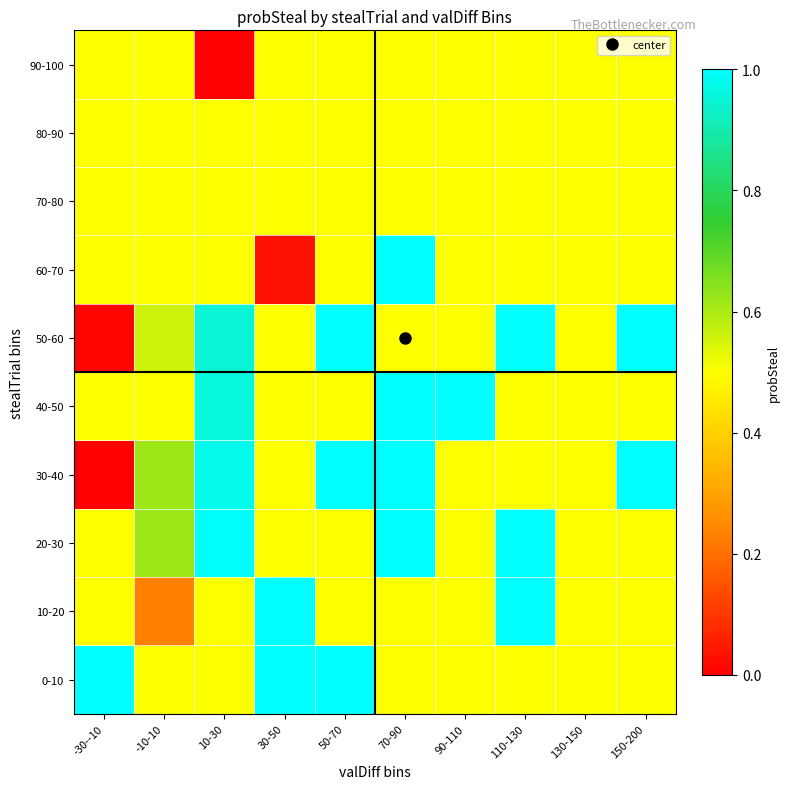

Reading left to right, extract all data points from this chart.

0-10: -30--10=1.0	-10-10=0.5	10-30=0.5	30-50=1.0	50-70=1.0	70-90=0.5	90-110=0.5	110-130=0.5	130-150=0.5	150-200=0.5
10-20: -30--10=0.5	-10-10=0.2	10-30=0.5	30-50=1.0	50-70=0.5	70-90=0.5	90-110=0.5	110-130=1.0	130-150=0.5	150-200=0.5
20-30: -30--10=0.5	-10-10=0.6	10-30=1.0	30-50=0.5	50-70=0.5	70-90=1.0	90-110=0.5	110-130=1.0	130-150=0.5	150-200=0.5
30-40: -30--10=0.0	-10-10=0.6	10-30=1.0	30-50=0.5	50-70=1.0	70-90=1.0	90-110=0.5	110-130=0.5	130-150=0.5	150-200=1.0
40-50: -30--10=0.5	-10-10=0.5	10-30=1.0	30-50=0.5	50-70=0.5	70-90=1.0	90-110=1.0	110-130=0.5	130-150=0.5	150-200=0.5
50-60: -30--10=0.0	-10-10=0.6	10-30=0.9	30-50=0.5	50-70=1.0	70-90=0.5	90-110=0.5	110-130=1.0	130-150=0.5	150-200=1.0
60-70: -30--10=0.5	-10-10=0.5	10-30=0.5	30-50=0.0	50-70=0.5	70-90=1.0	90-110=0.5	110-130=0.5	130-150=0.5	150-200=0.5
70-80: -30--10=0.5	-10-10=0.5	10-30=0.5	30-50=0.5	50-70=0.5	70-90=0.5	90-110=0.5	110-130=0.5	130-150=0.5	150-200=0.5
80-90: -30--10=0.5	-10-10=0.5	10-30=0.5	30-50=0.5	50-70=0.5	70-90=0.5	90-110=0.5	110-130=0.5	130-150=0.5	150-200=0.5
90-100: -30--10=0.5	-10-10=0.5	10-30=0.0	30-50=0.5	50-70=0.5	70-90=0.5	90-110=0.5	110-130=0.5	130-150=0.5	150-200=0.5